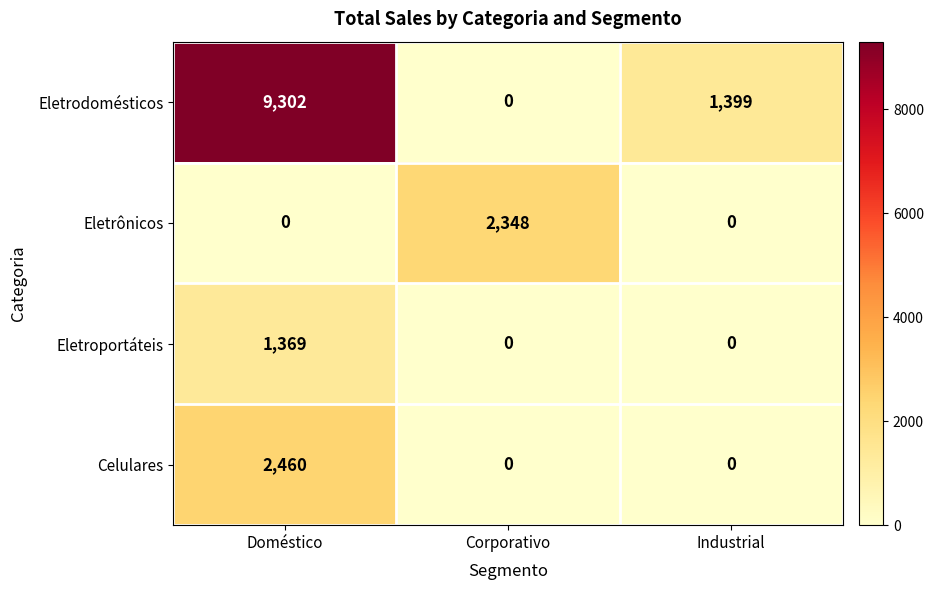

What is the difference between the Celulares values at Doméstico and Industrial?

2460